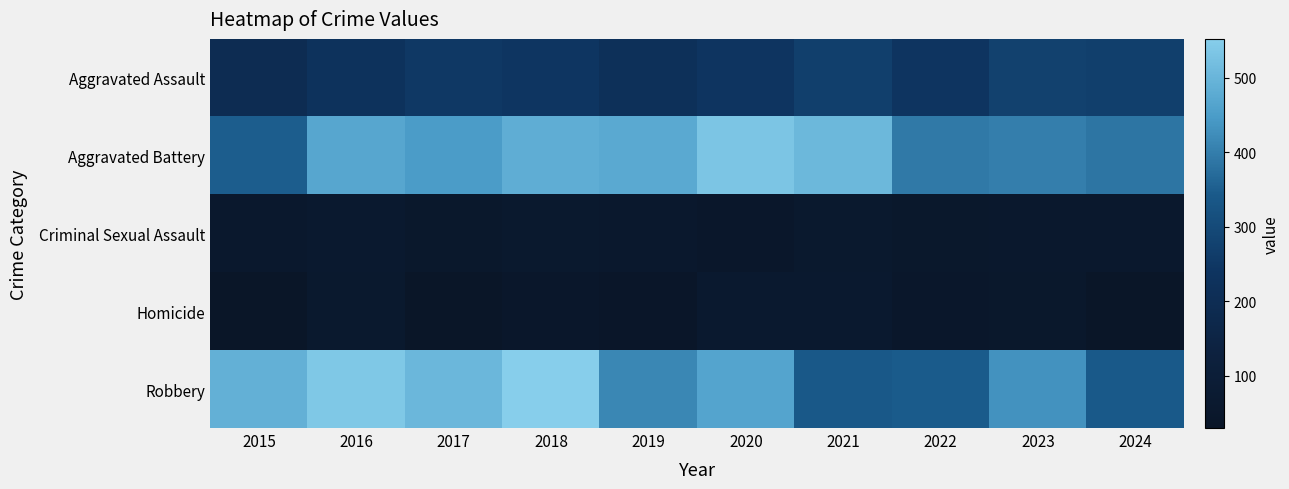

How many data points does each series have?

10